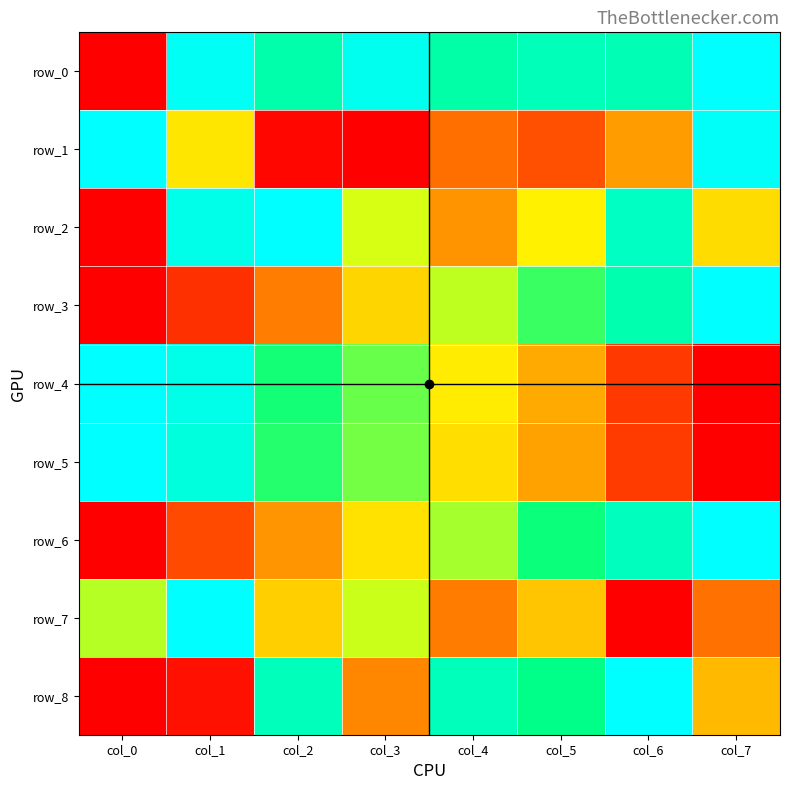

At which label is row_1 closest to 0?

col_3